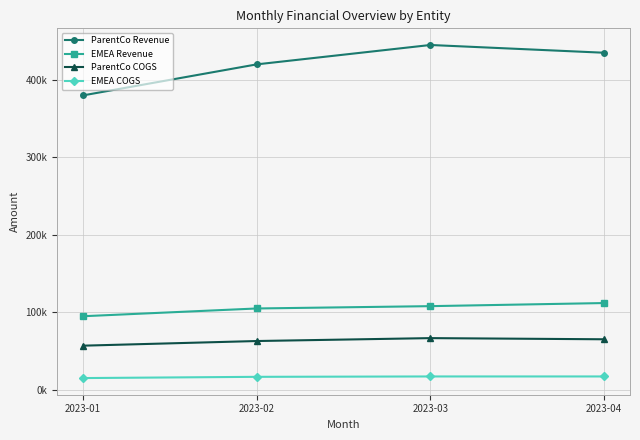

True or false: ParentCo COGS and ParentCo Revenue cross at least once.

False